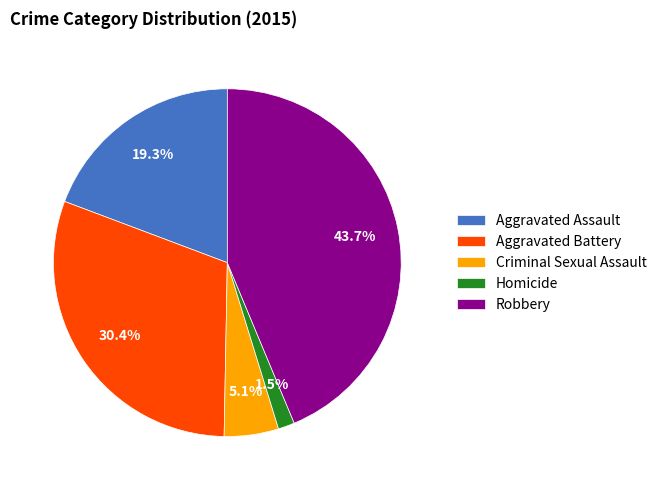

What portion of the pie excludes Criminal Sexual Assault?

94.9%